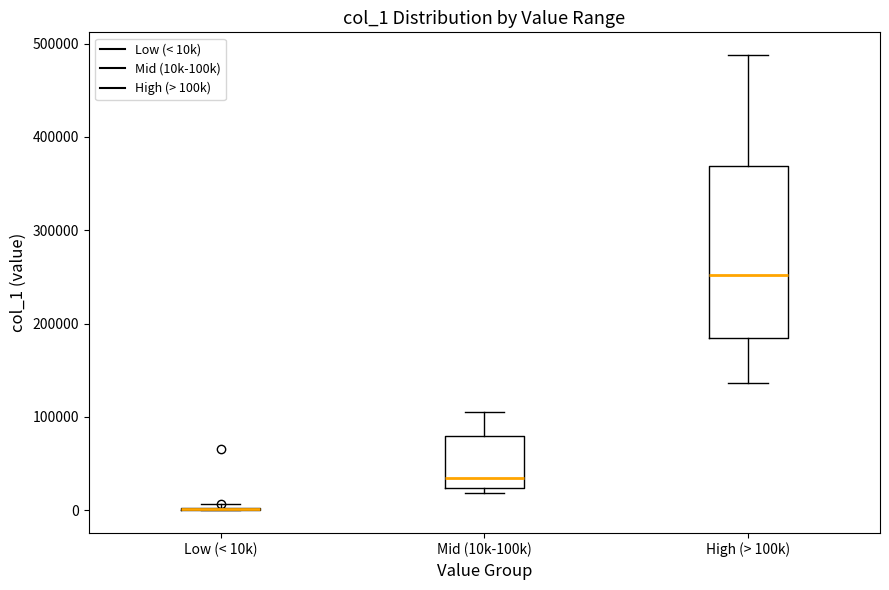

Which box is the tallest, from its lower edge to its upper edge?

High (> 100k)